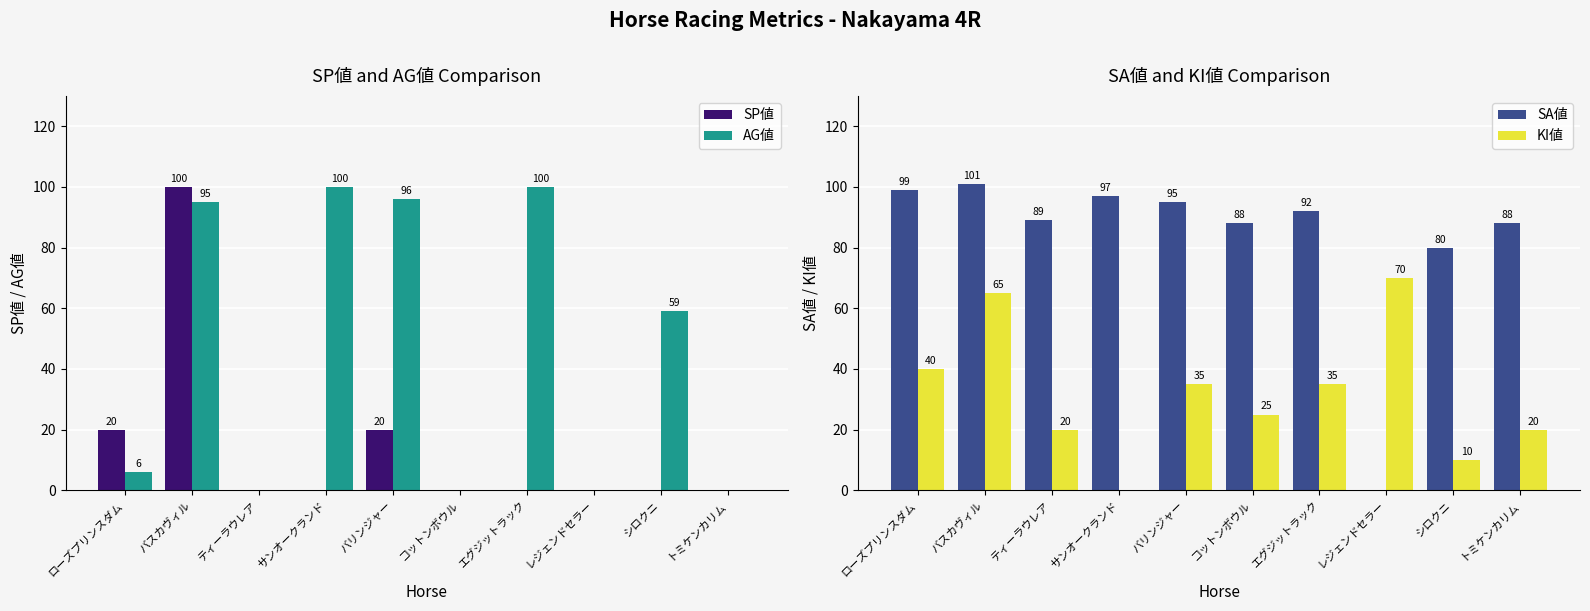

What are all the series names shown in the legend?

SP値, AG値, SA値, KI値